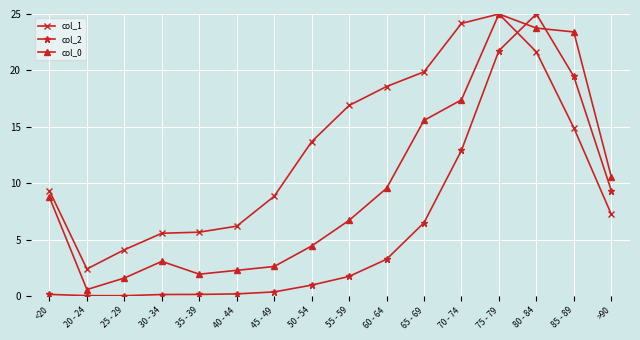

True or false: col_1 has a value of 9.2 at 30 - 34.

False